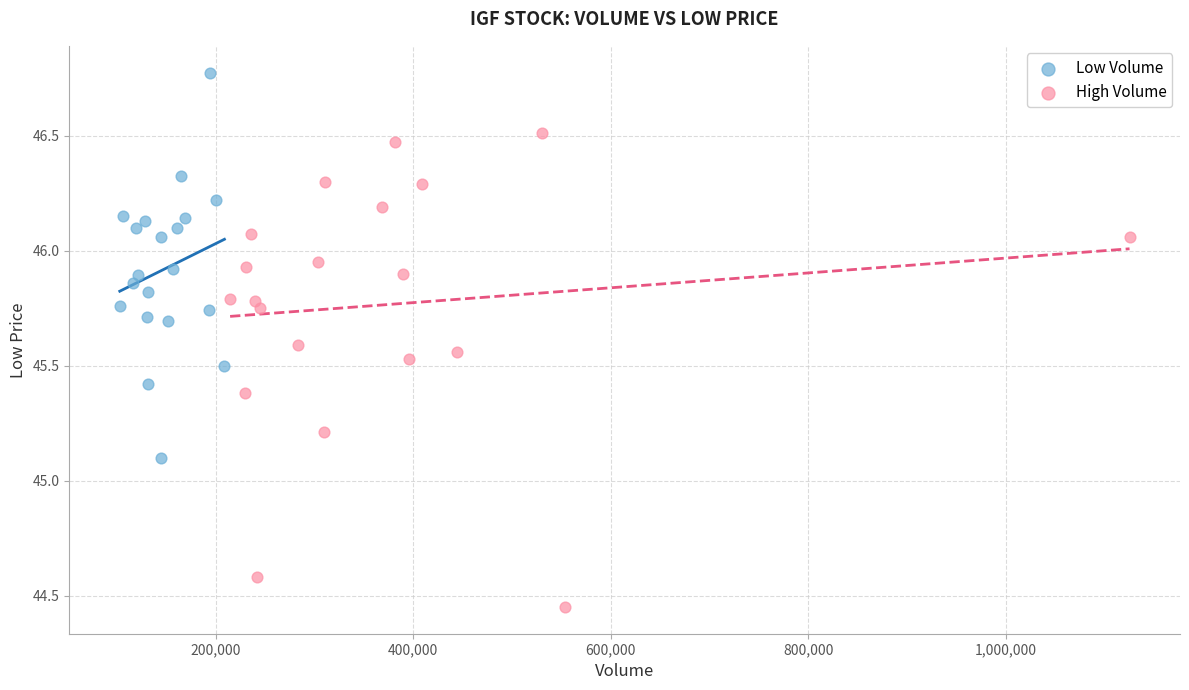

Which series has the largest Y range (max minus min)?

High Volume